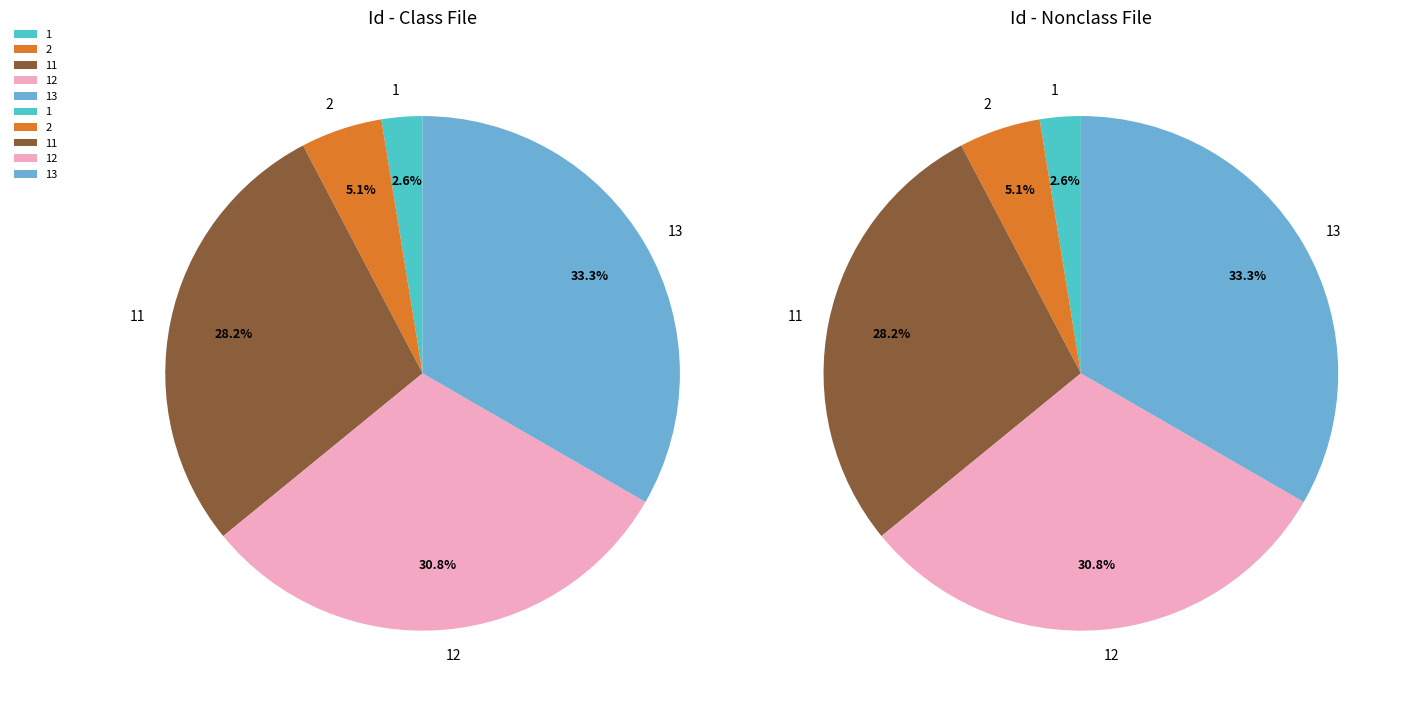

Do 2 and 12 together represent more than half of the pie?

No